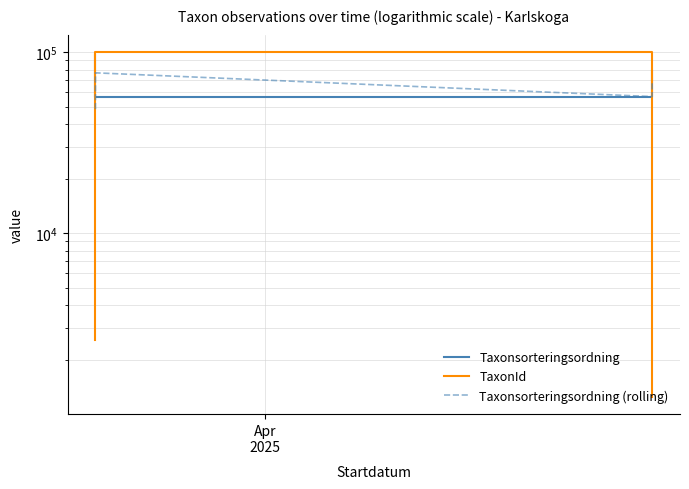

True or false: TaxonId and Taxonsorteringsordning intersect in this chart.

True